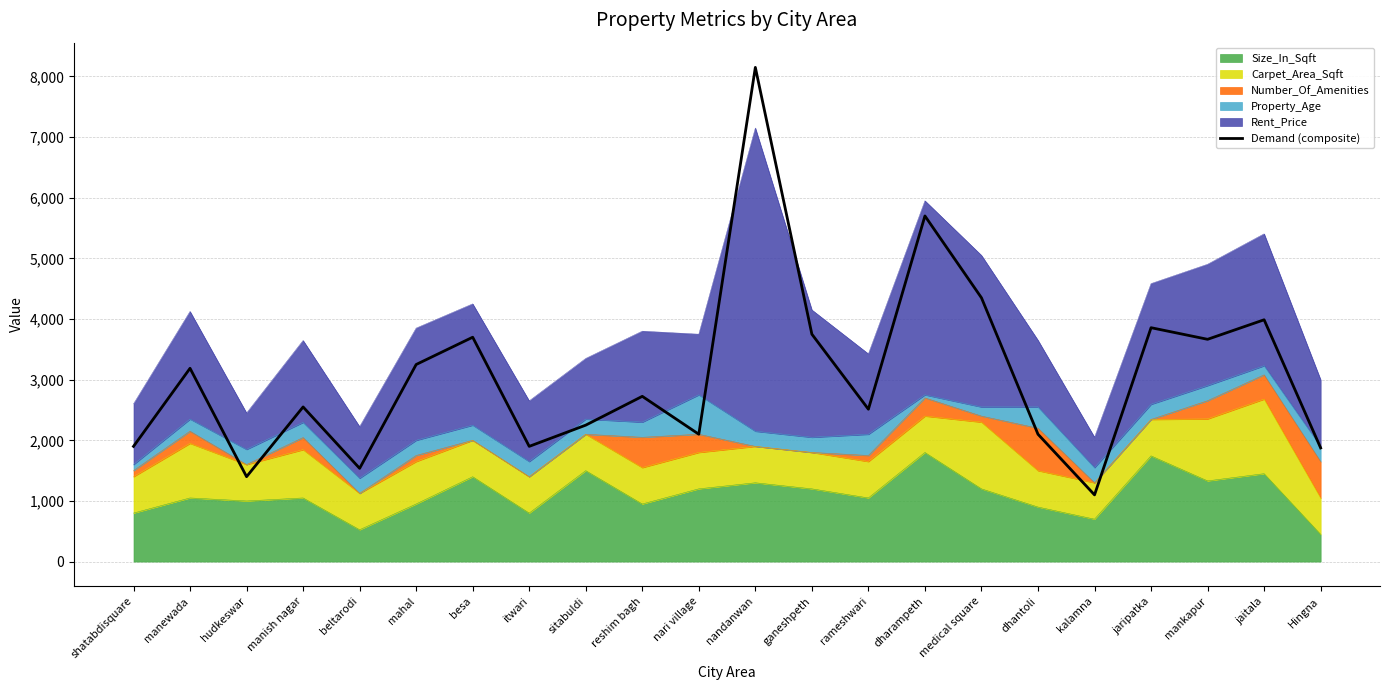

Which category has the lowest value across all series?

kalamna